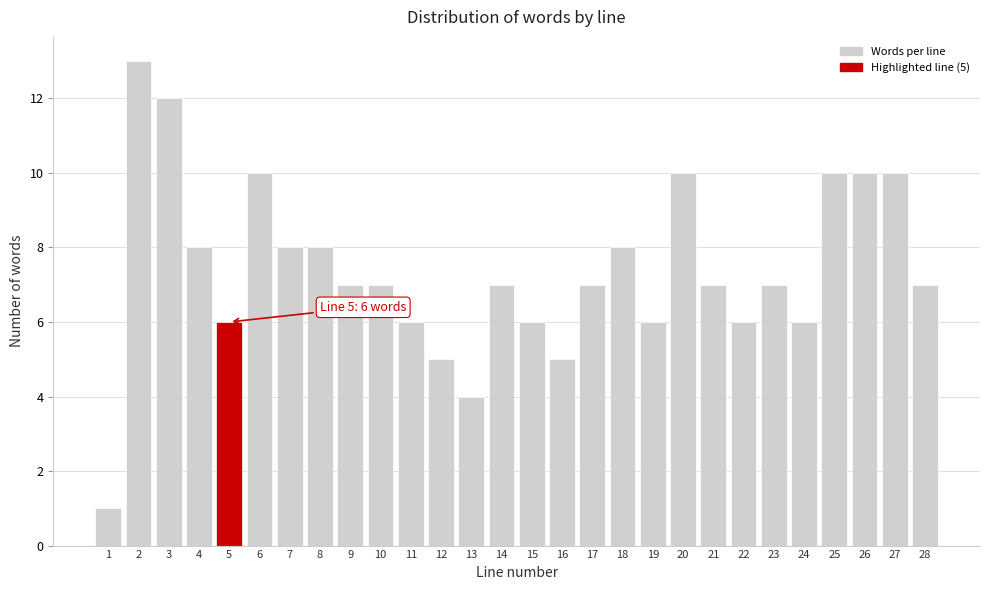

Reading left to right, extract all data points from this chart.

1	13	12	8	6	10	8	8	7	7	6	5	4	7	6	5	7	8	6	10	7	6	7	6	10	10	10	7